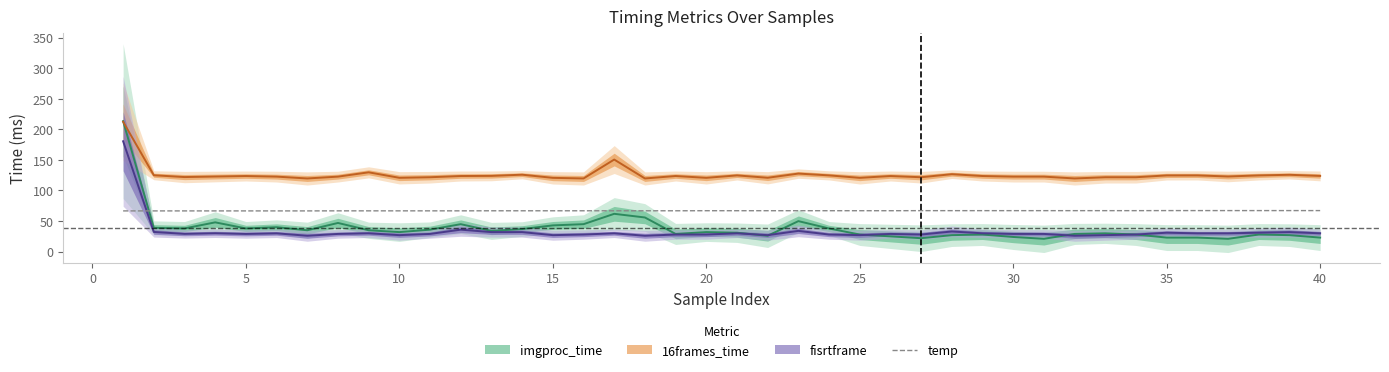

What is the maximum value for temp?

67.1